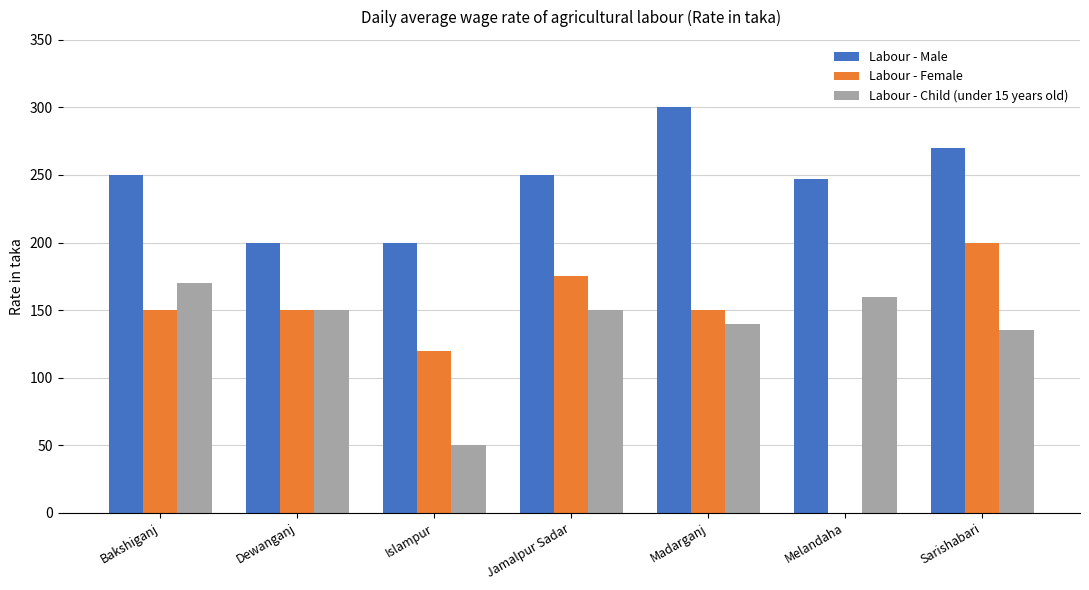

Between Bakshiganj and Islampur, which series saw the biggest shift?

Labour - Child (under 15 years old)